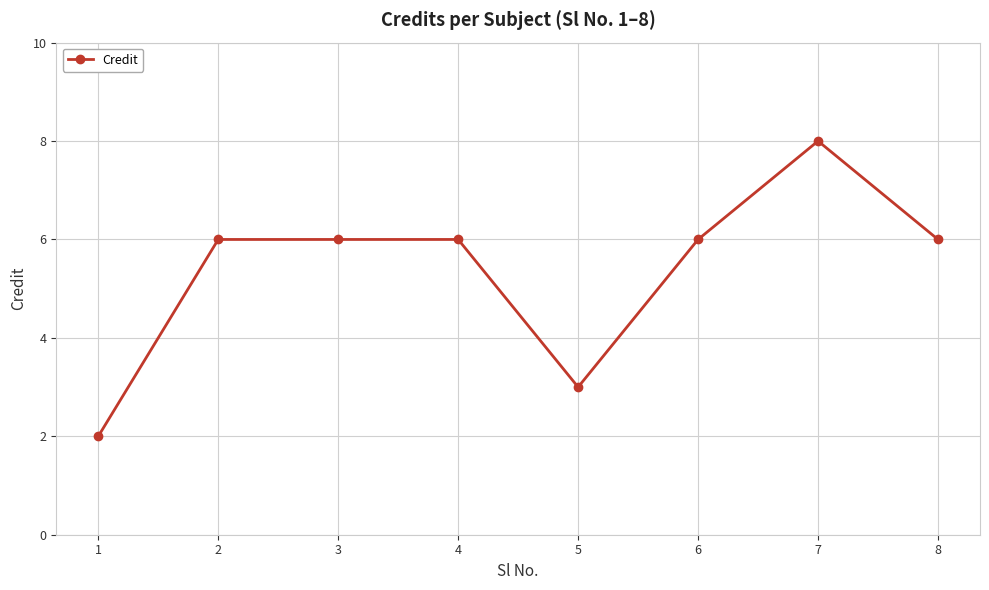

How many data points does each series have?

8